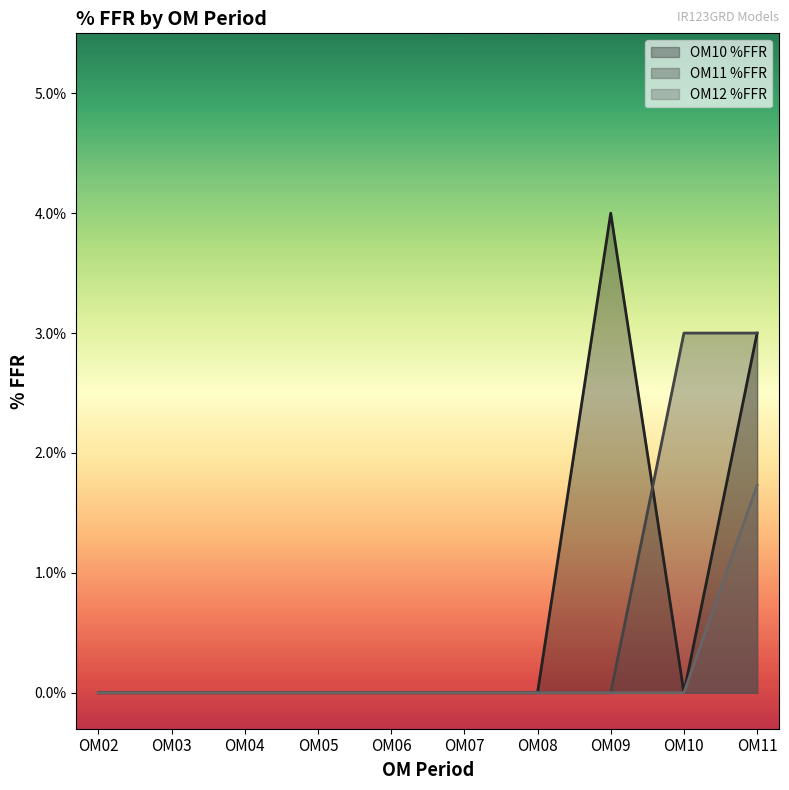

What are all the series names shown in the legend?

OM10 %FFR, OM11 %FFR, OM12 %FFR